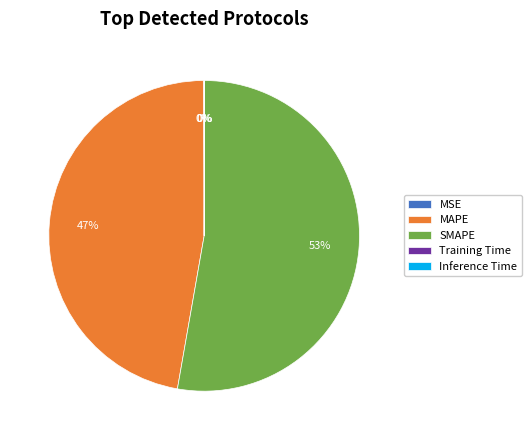

Which slice represents more than half of the pie?

SMAPE